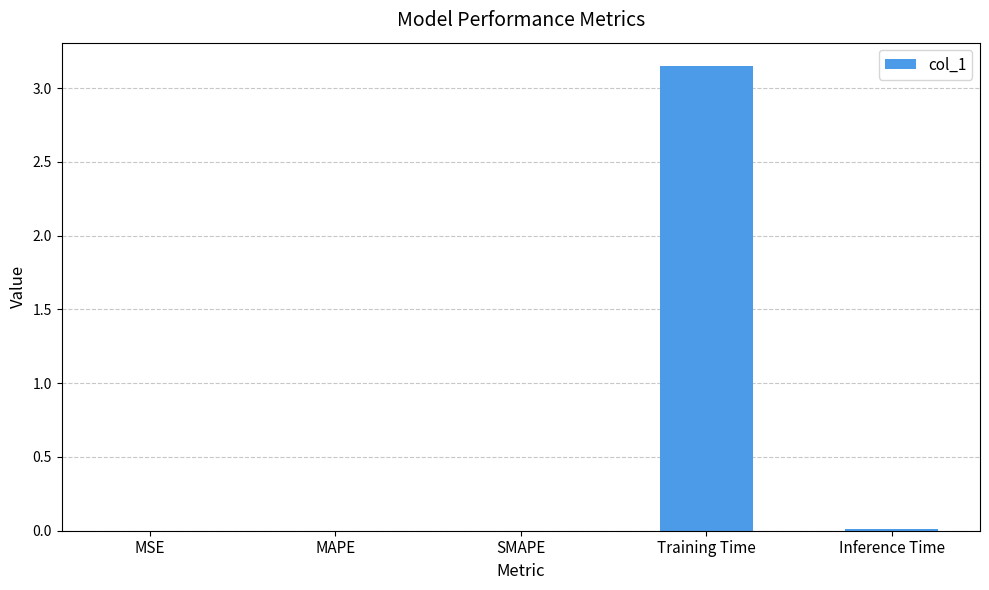

Which has a higher value, MAPE or Training Time?

Training Time